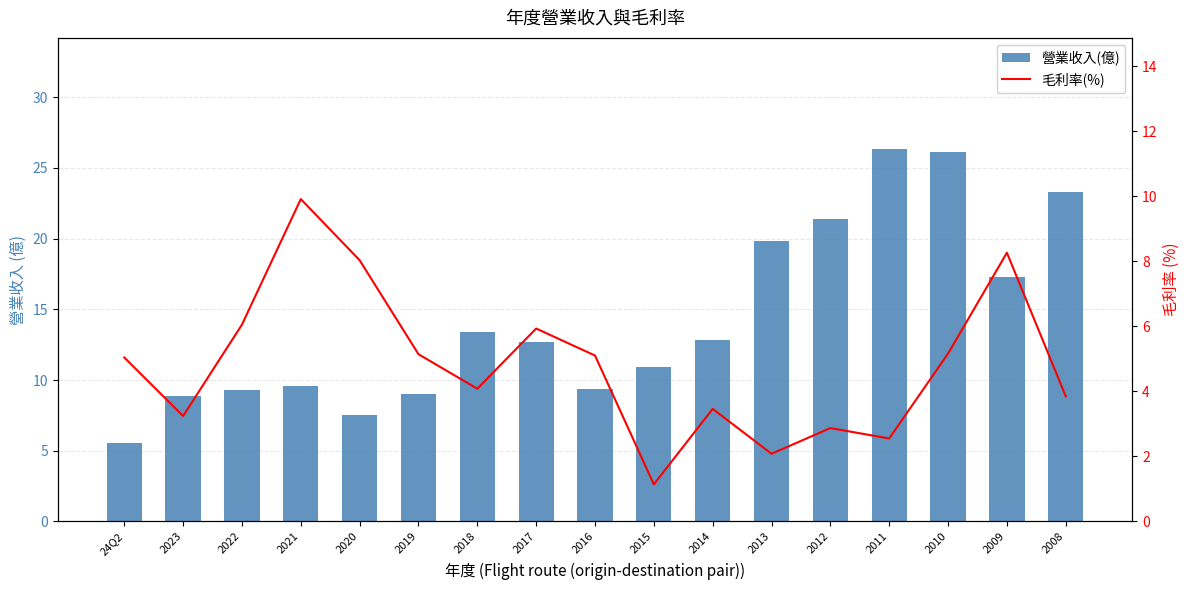

What is the maximum value shown in the chart?

26.3